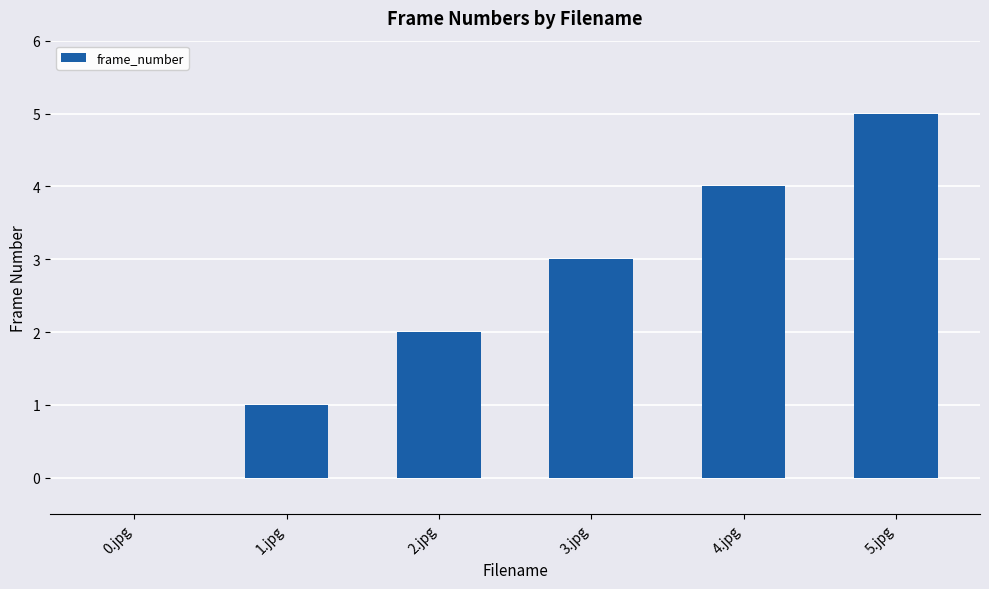

What is the change in value from 0.jpg to 2.jpg?

+2